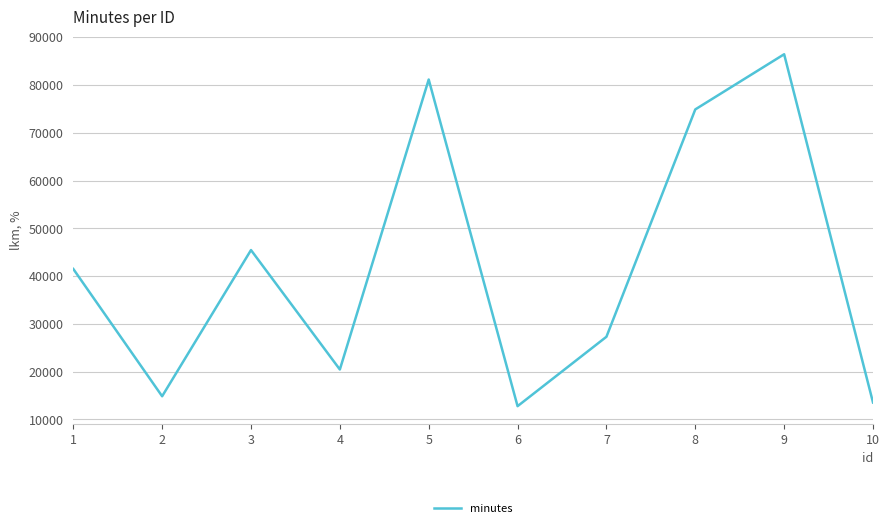

The value at 10 is 13551. True or false?

True